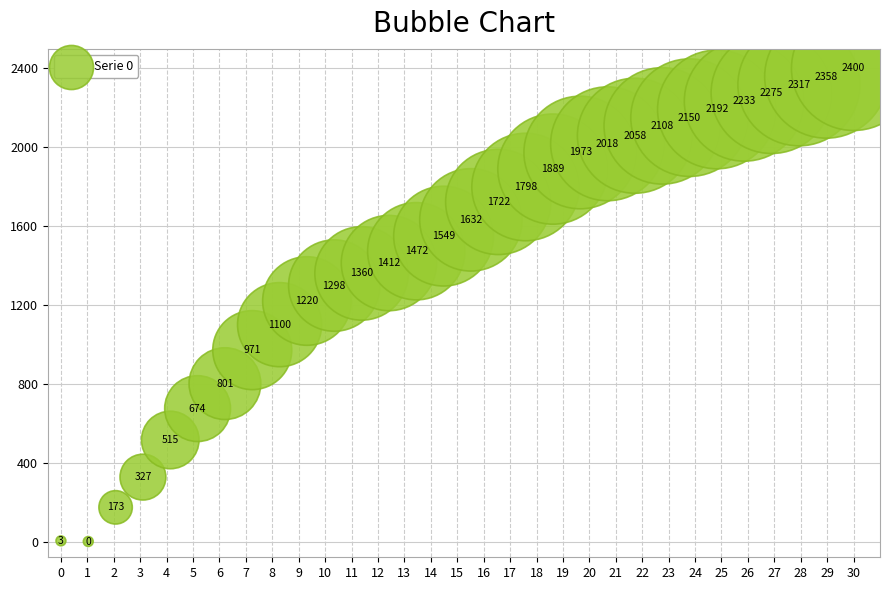

What is the range of X values (max minus min)?

30.0